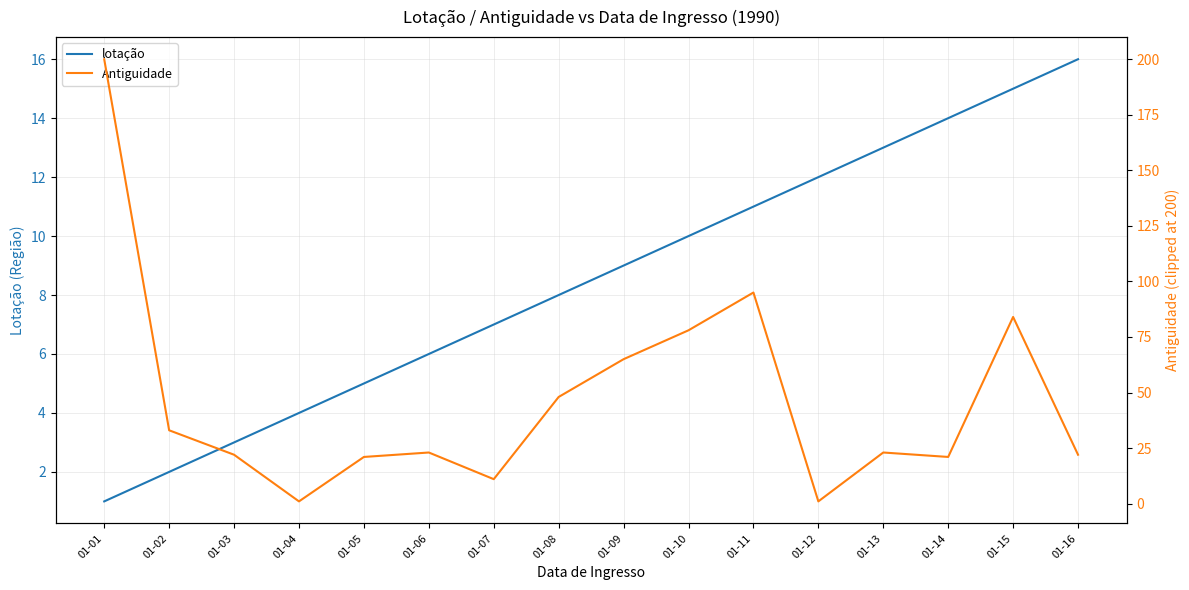

At which label does lotação first exceed 9?

01-10